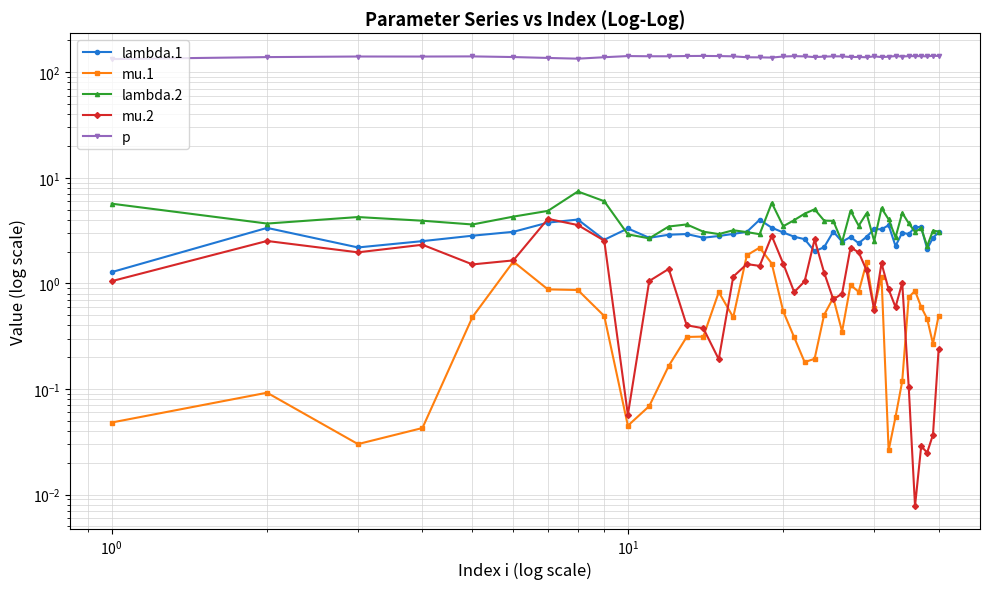

What are all the series names shown in the legend?

lambda.1, mu.1, lambda.2, mu.2, p